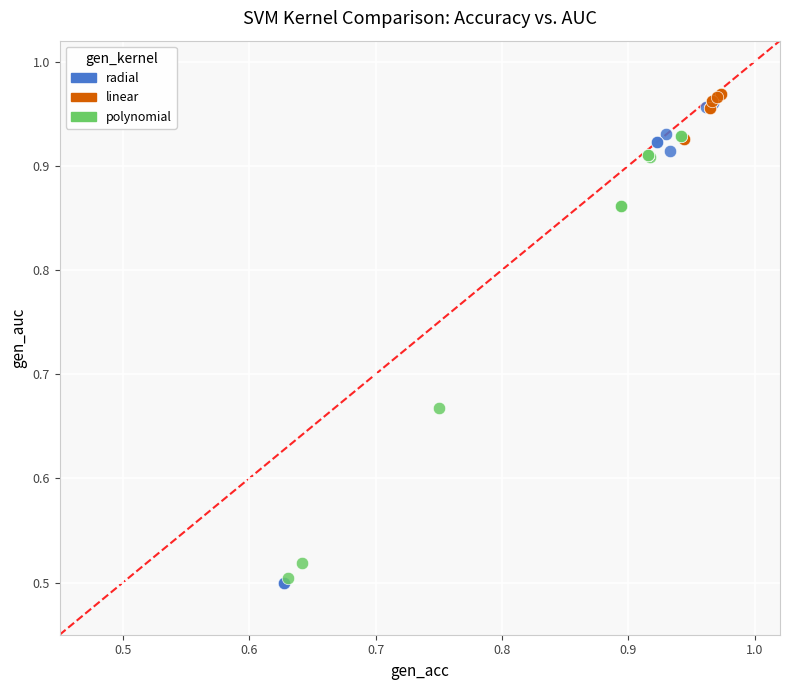

What are all the series names shown in the legend?

radial, linear, polynomial